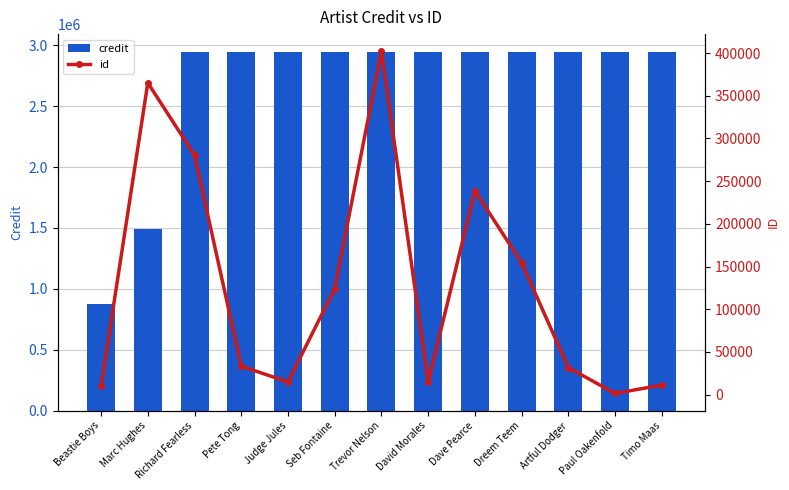

What is the average value of the credit series?

2674418